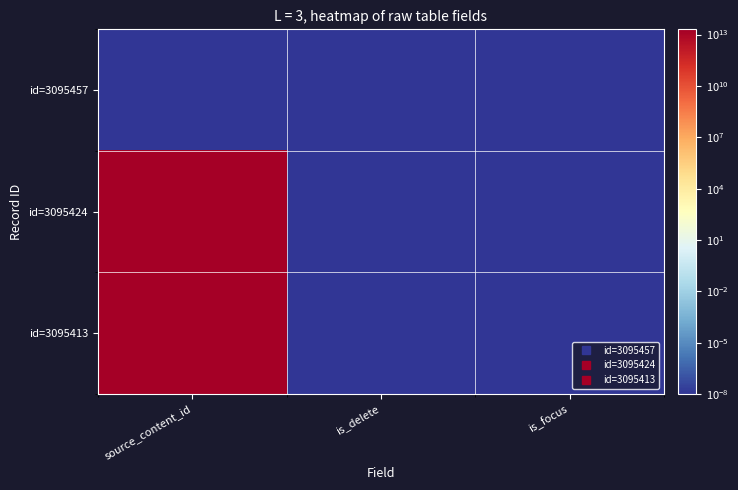

Rank the series by their maximum value, from highest to lowest.

id=3095424, id=3095413, id=3095457